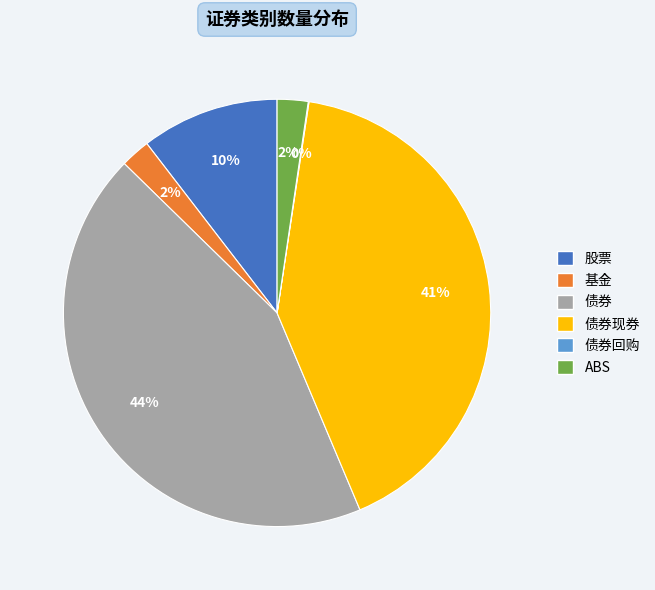

To the nearest percent, what is the average slice percentage?

17%